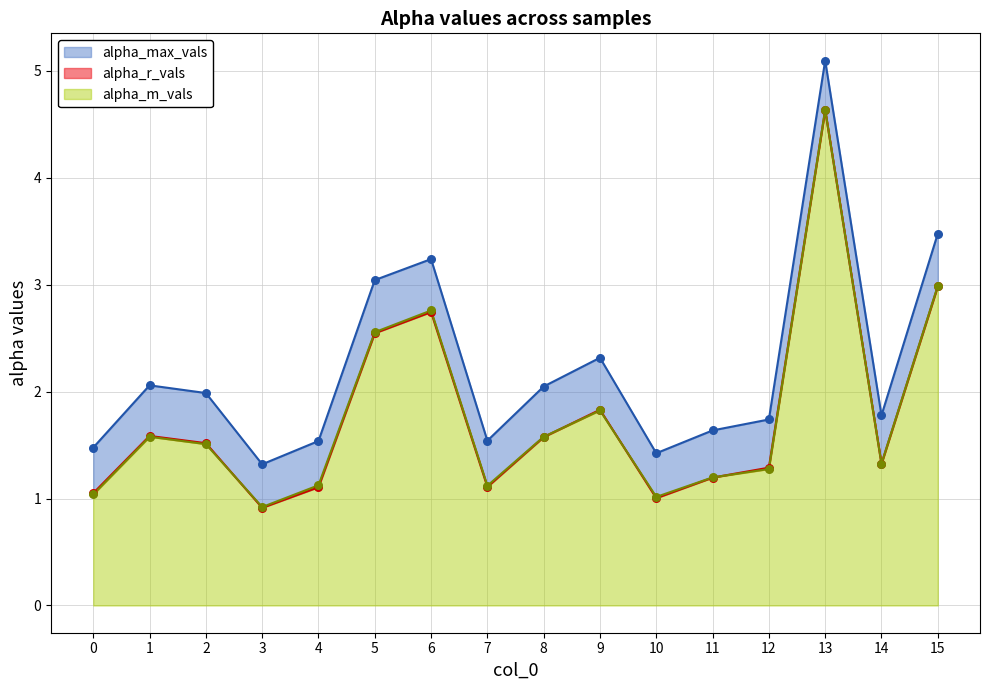

Is the value of alpha_max_vals at 10 greater than the value of alpha_r_vals at 1?

No